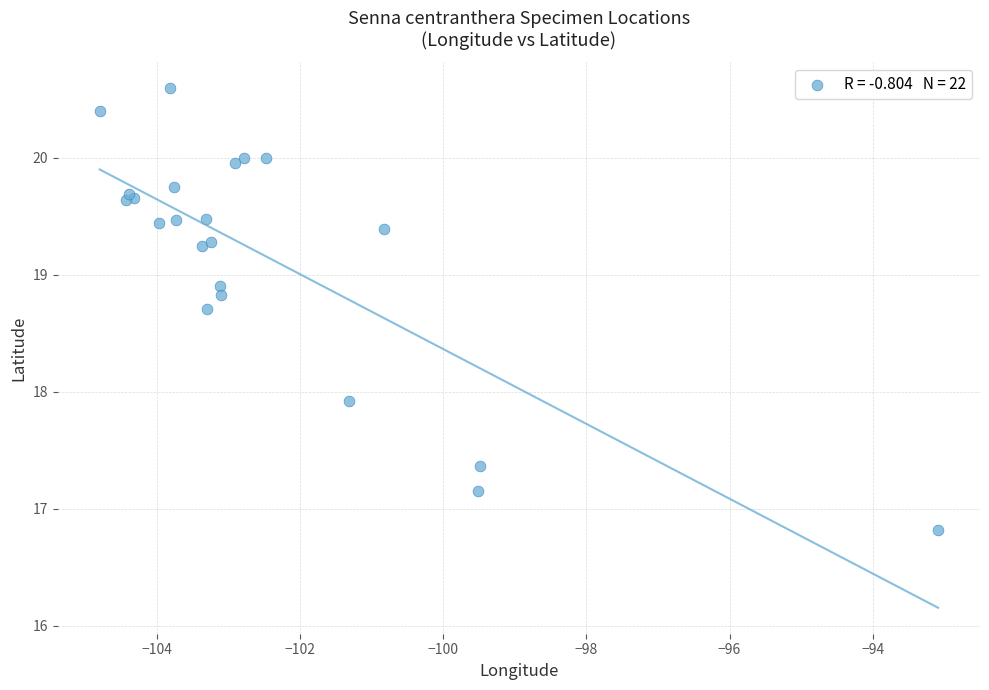

What Y value in the scatter plot is closest to 18?

17.9